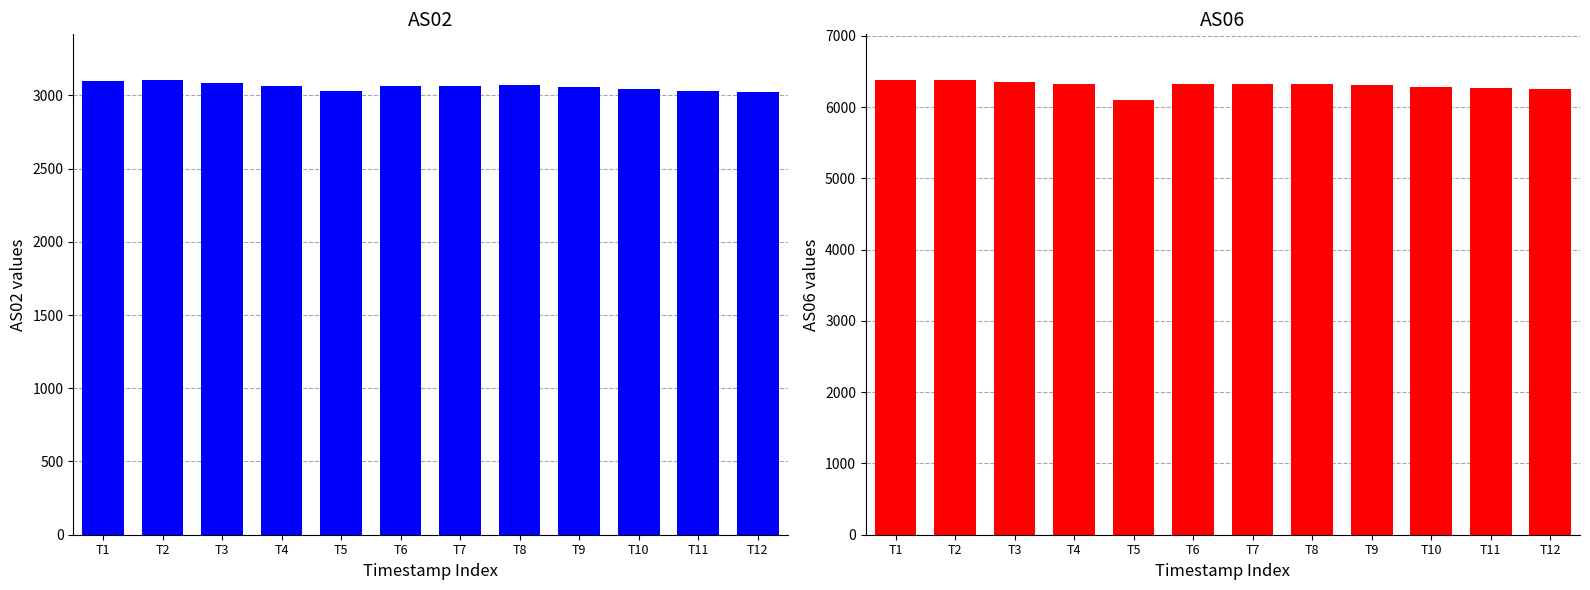

What is the greatest value displayed?

6383